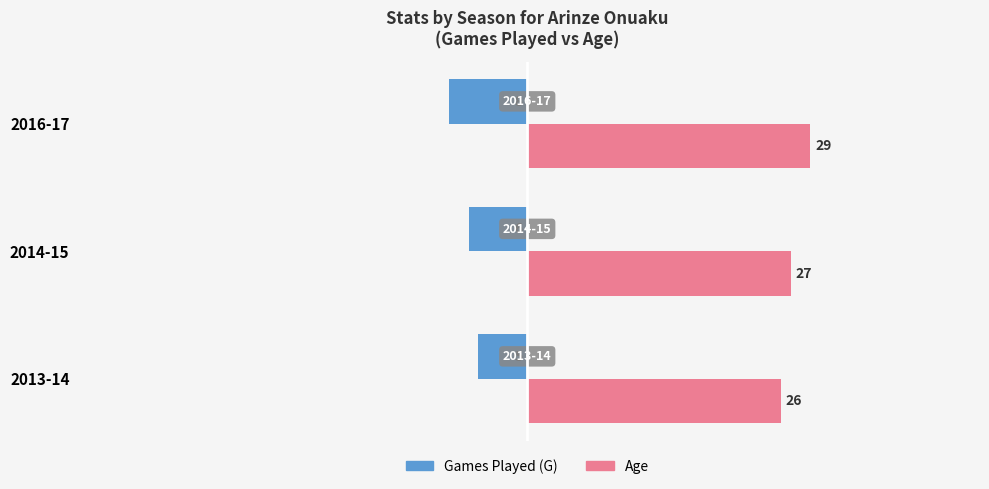

What is the sum of the Games Played (G) values at 2016-17 and 2013-14?

-13